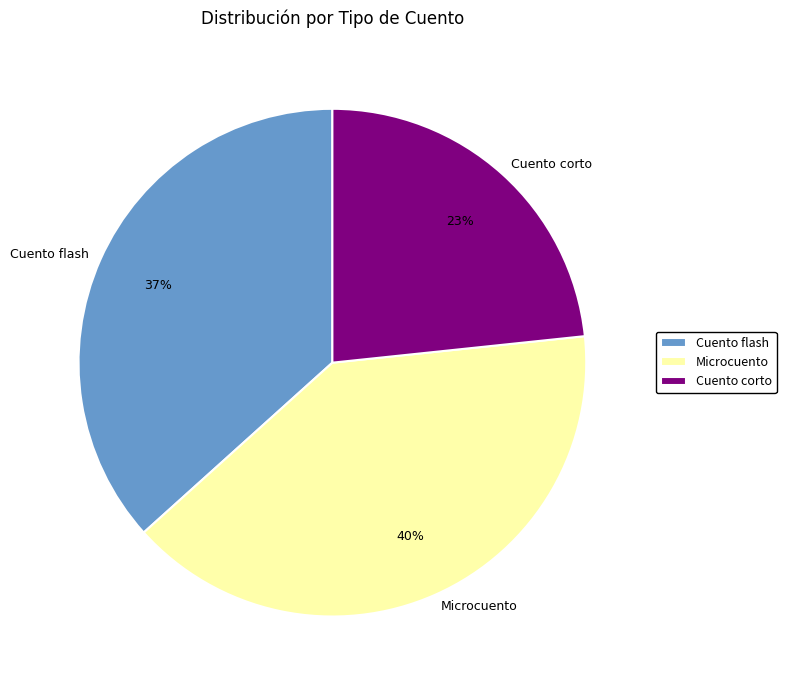

Is it true that Microcuento is 34% of the pie?

False